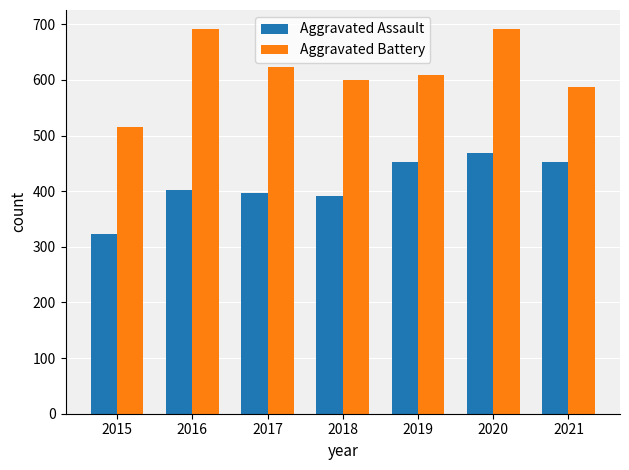

Reading left to right, extract all data points from this chart.

Aggravated Assault: 2015=323	2016=402	2017=396	2018=392	2019=452	2020=468	2021=452
Aggravated Battery: 2015=515	2016=691	2017=623	2018=600	2019=608	2020=691	2021=587